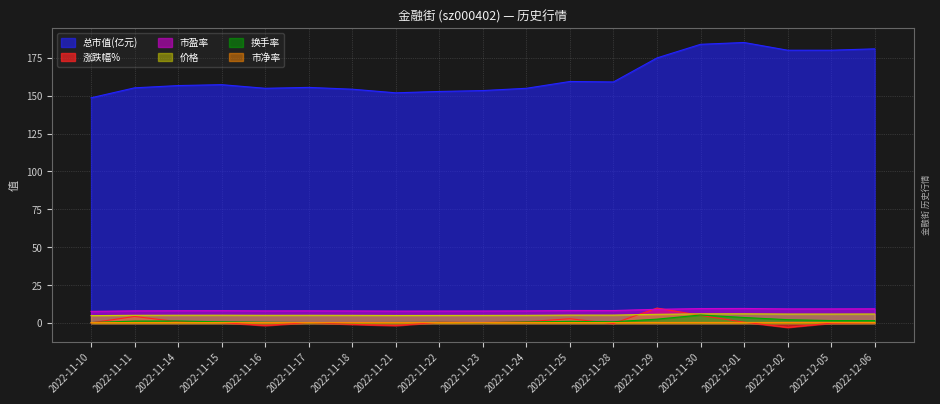

Which series ends up on top after the final intersection of 涨跌幅% and 市净率?

市净率